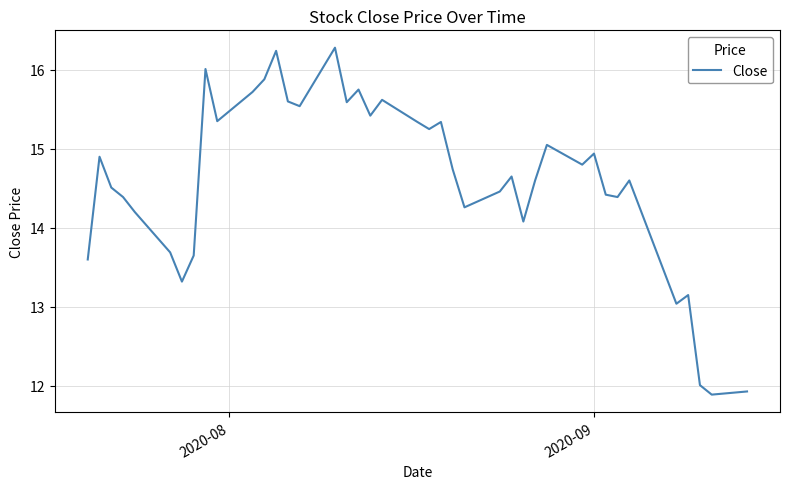

What is the smallest value displayed?

11.9